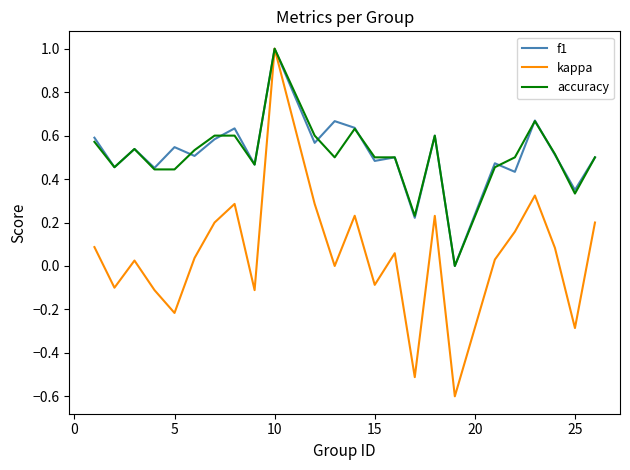

What is the maximum value for kappa?

1.0